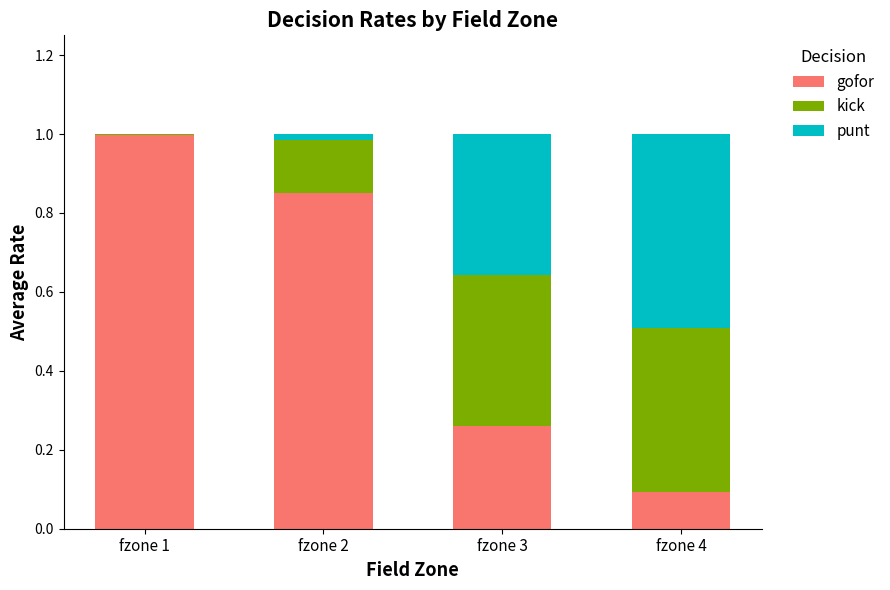

Which category has the highest value in the gofor series?

fzone 1